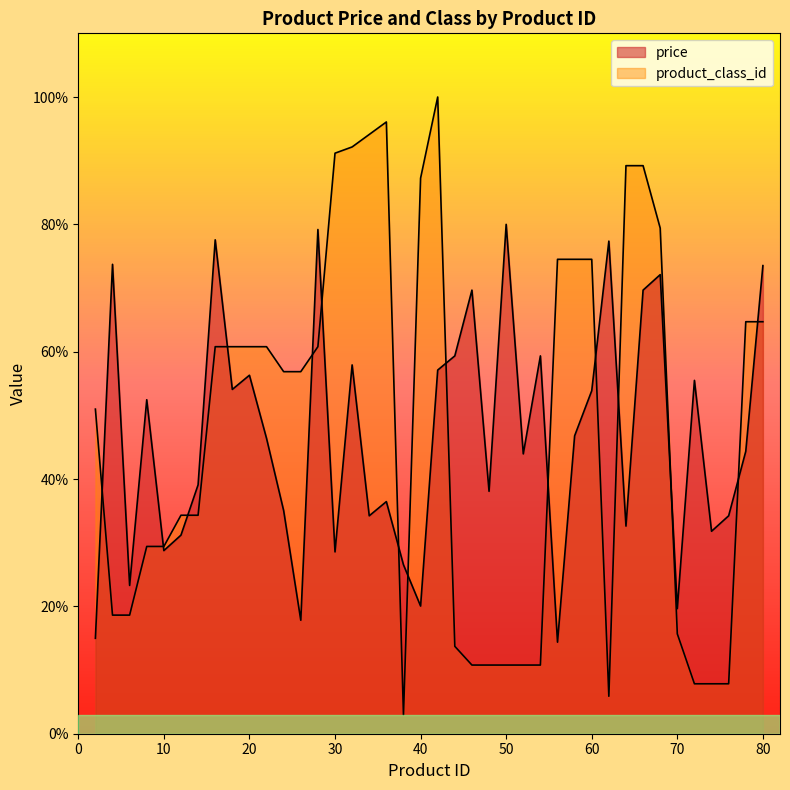

How many intersections are there between price and product_class_id?

15